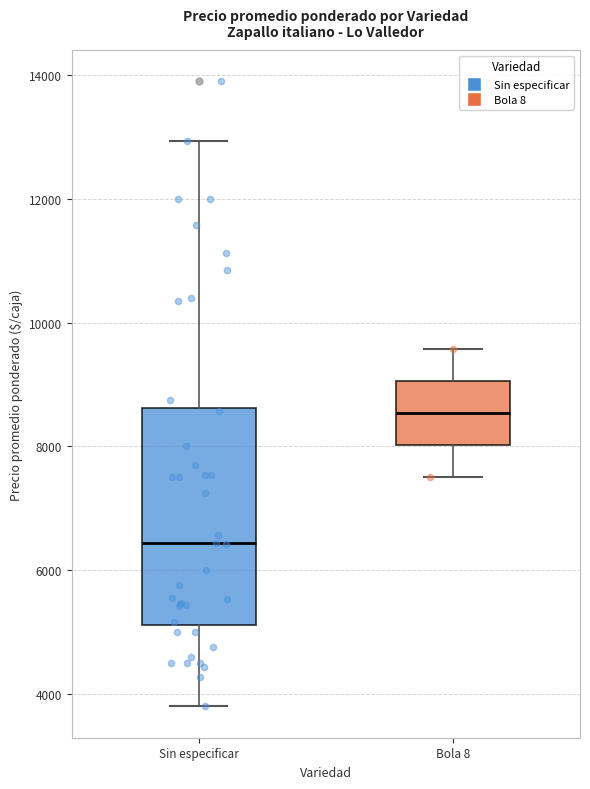

Reading left to right, read every box against the y-axis: the position of its median line, the range the box covers, and the ends of its whiskers. The values are not printed on the chart, so give them approximately, as read against the axis.

Sin especificar: median 6400, box 5200 to 8600, whiskers 3800 to 13000
Bola 8: median 8600, box 8000 to 9000, whiskers 7600 to 9600